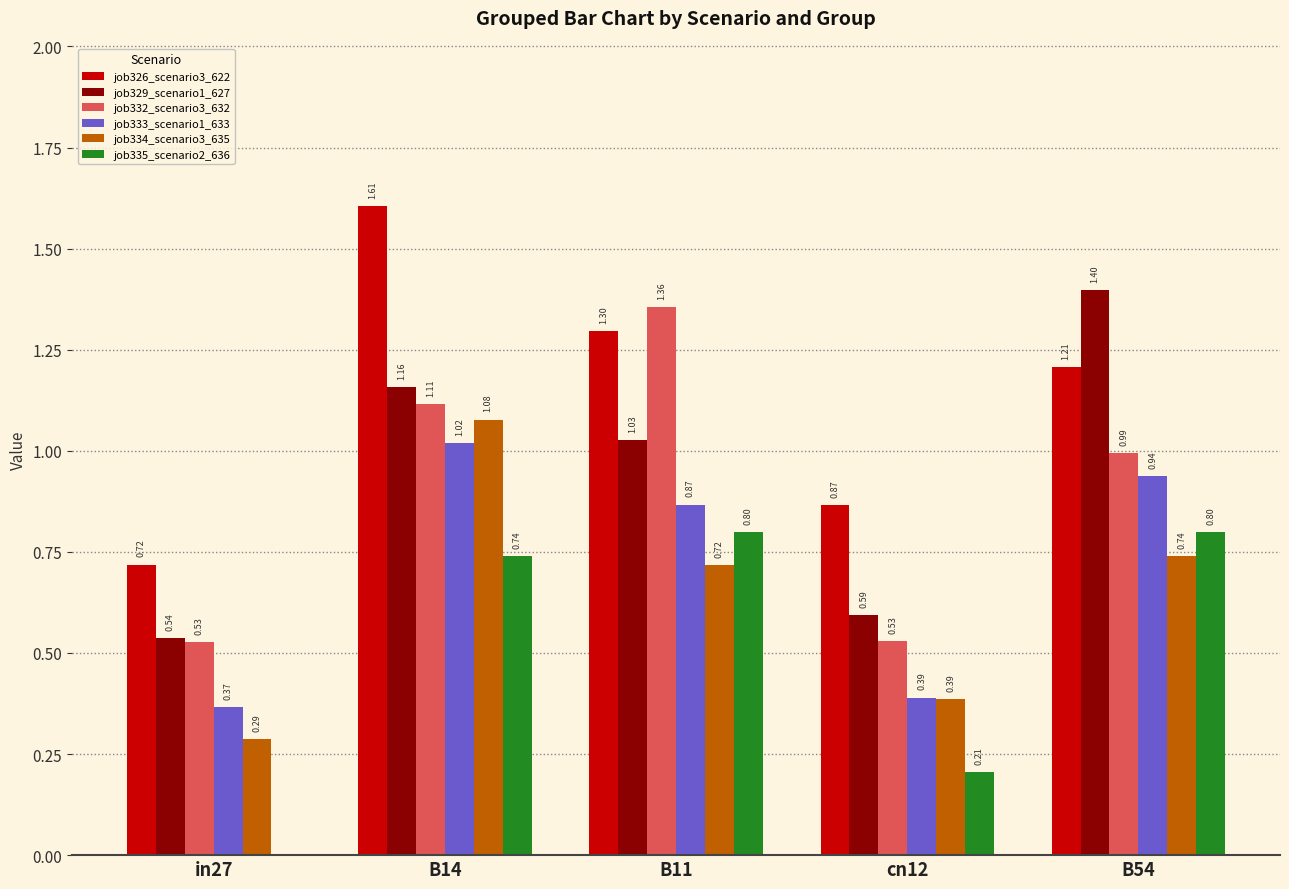

What is the sum of all job332_scenario3_632 values?

4.5